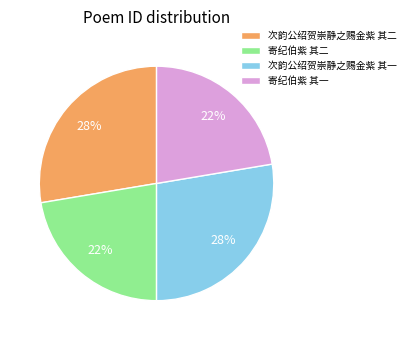

To the nearest percent, what portion does 寄纪伯紫 其二 represent?

22%